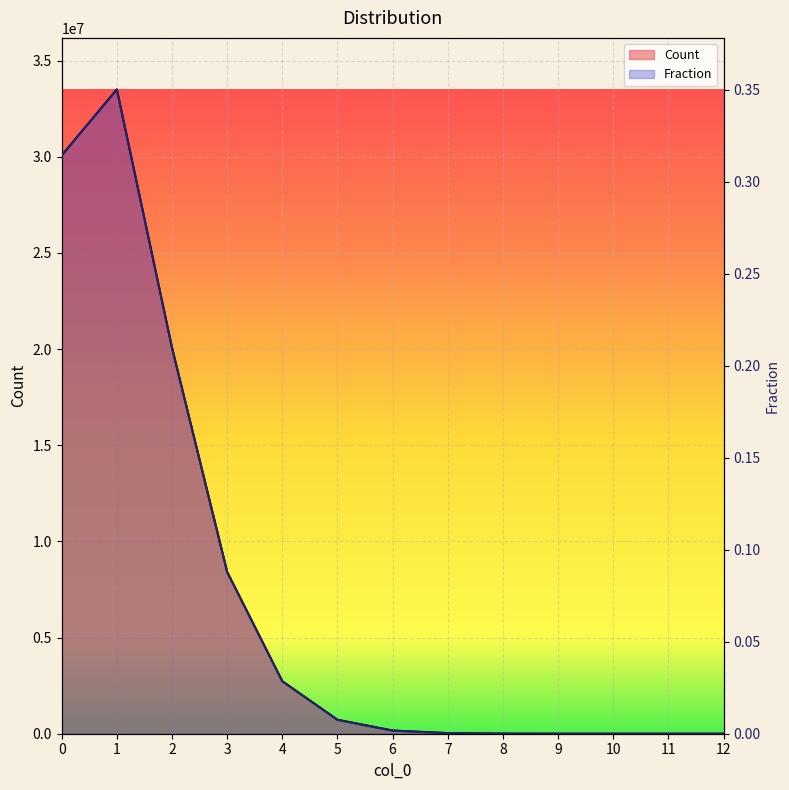

Which series has the widest spread of values?

Count